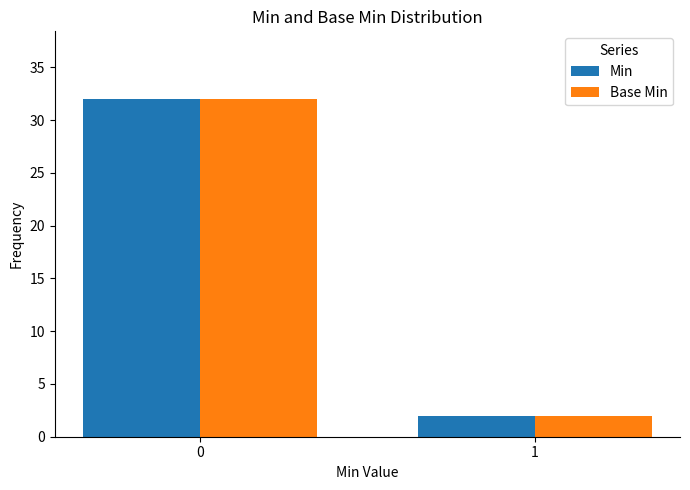

What is the total value across all series at 0?

64